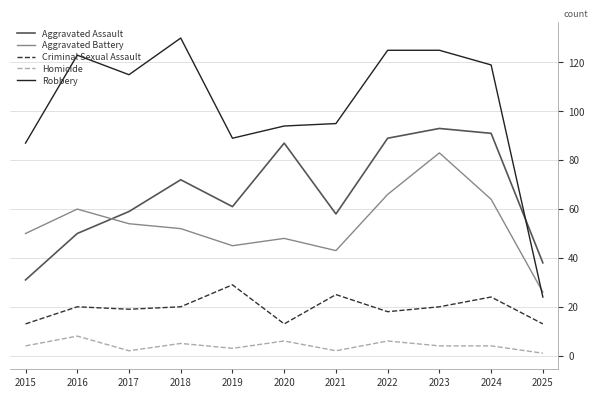

True or false: Robbery has a value of 57 at 2021.

False